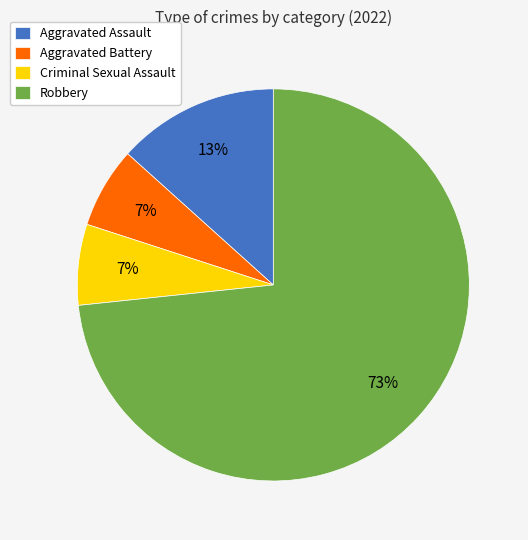

Between Robbery and Aggravated Assault, which is larger?

Robbery